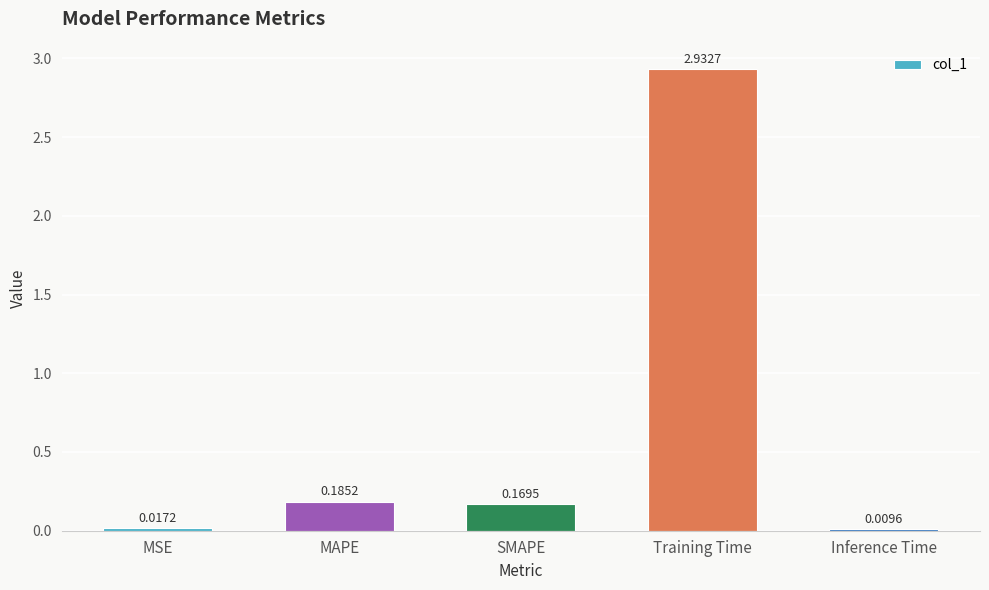

List the labels in order of value, smallest first.

Inference Time, MSE, SMAPE, MAPE, Training Time